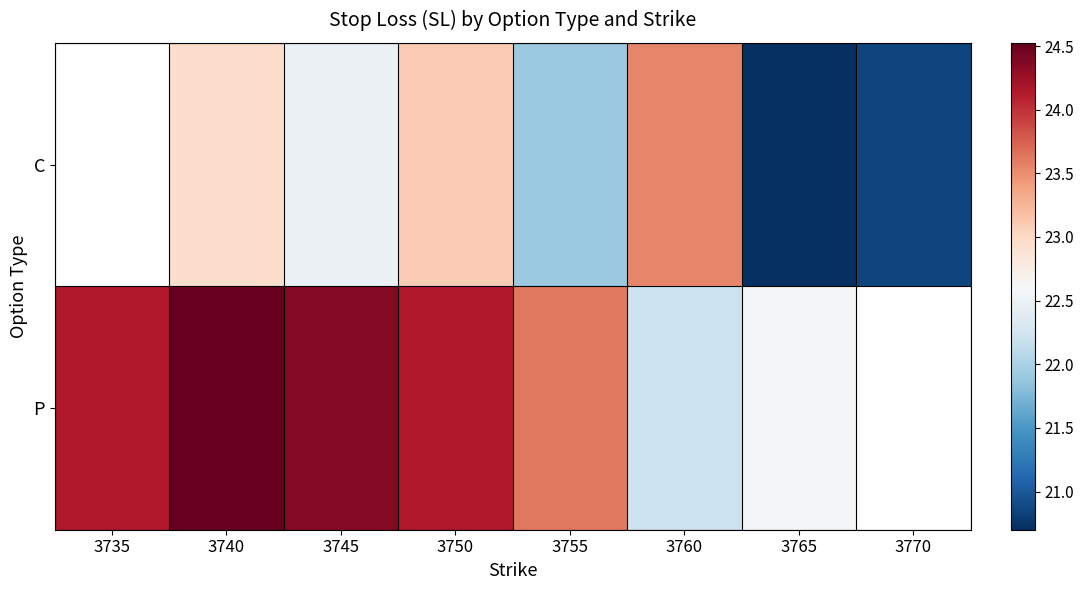

How many data points in P are above 24?

4